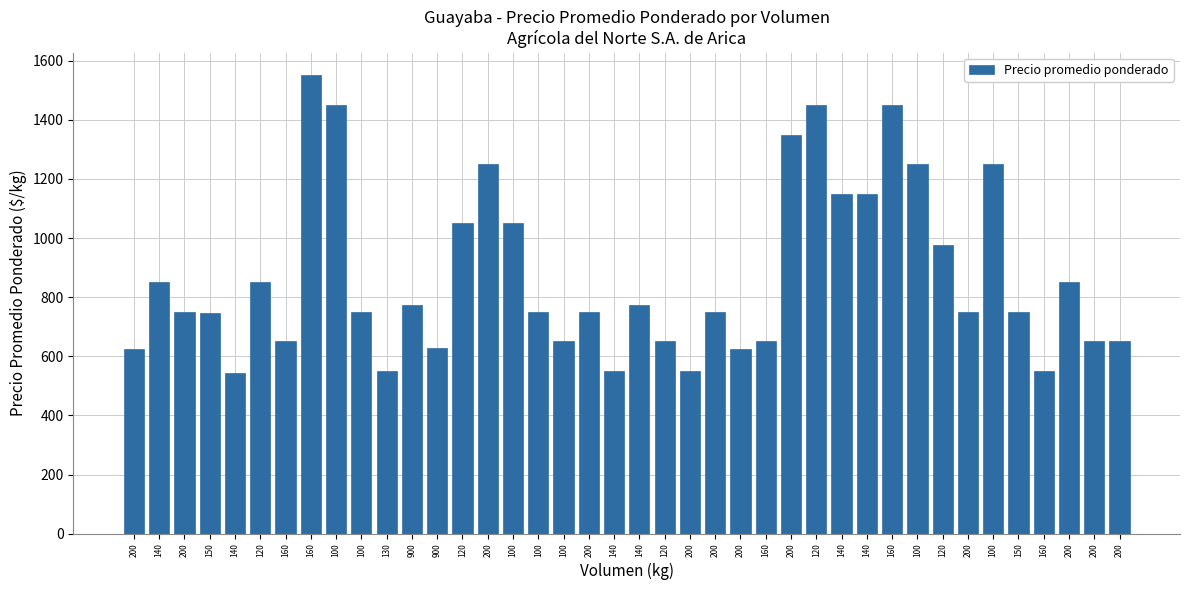

How many series are shown in this chart?

1